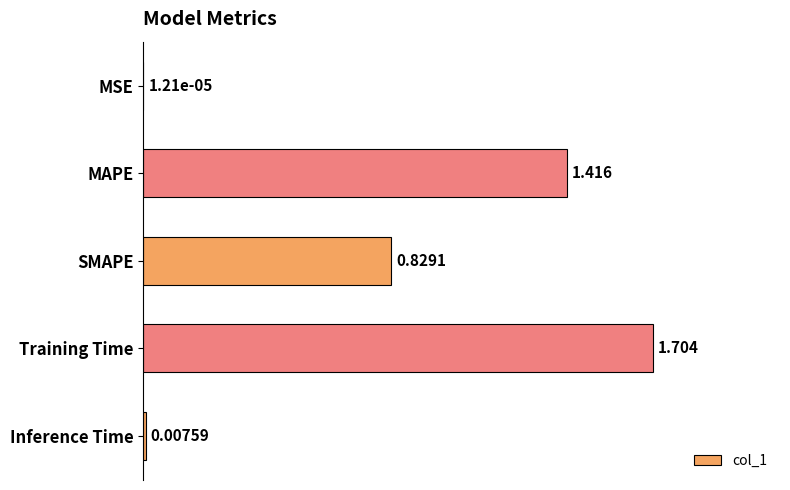

Where is the data nearest to the value 0?

MSE